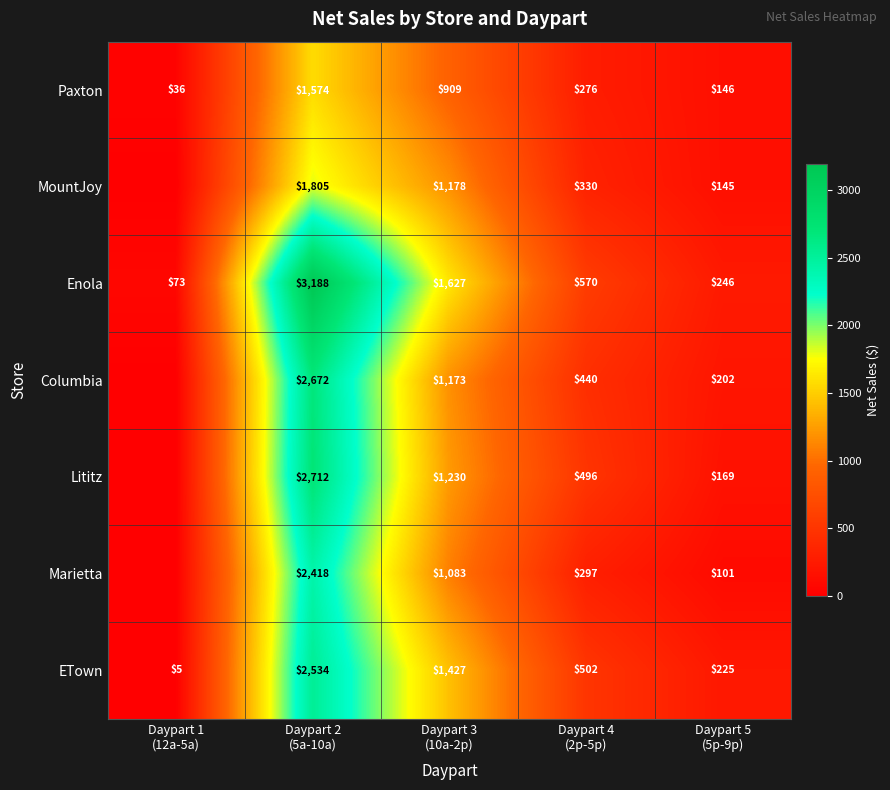

What is the highest value of the Enola series?

3188